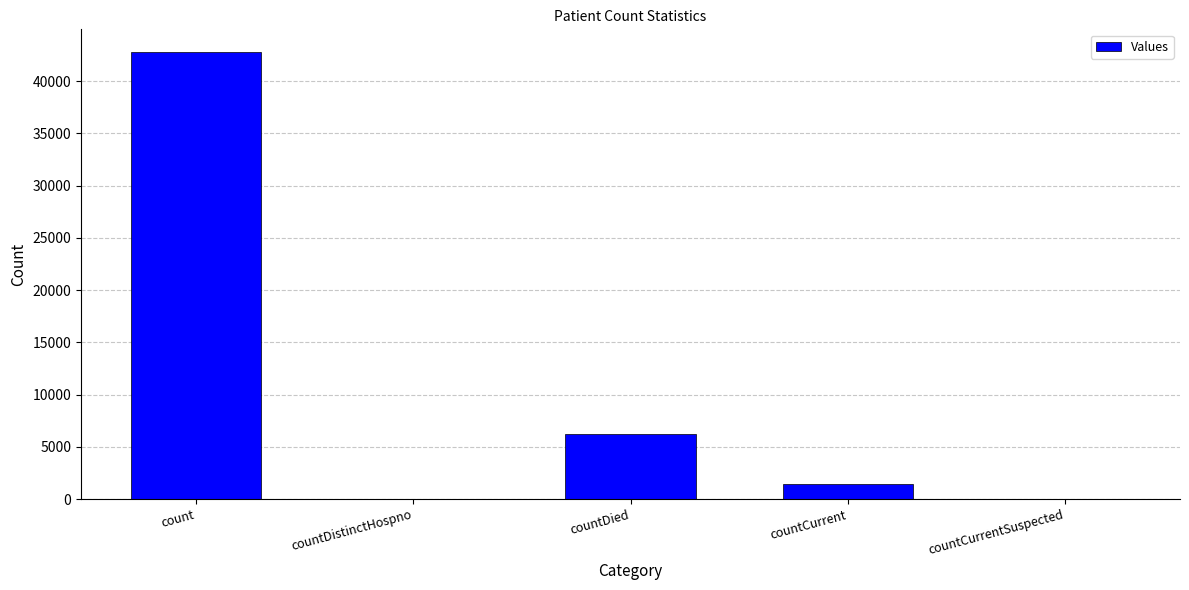

Where does the data first go above 1408?

count